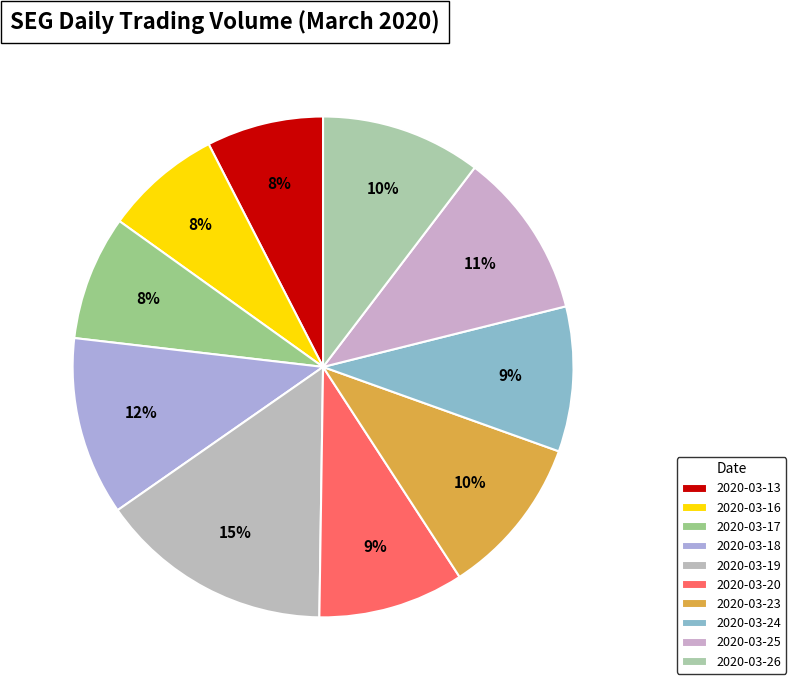

To the nearest percent, what is the average slice percentage?

10%